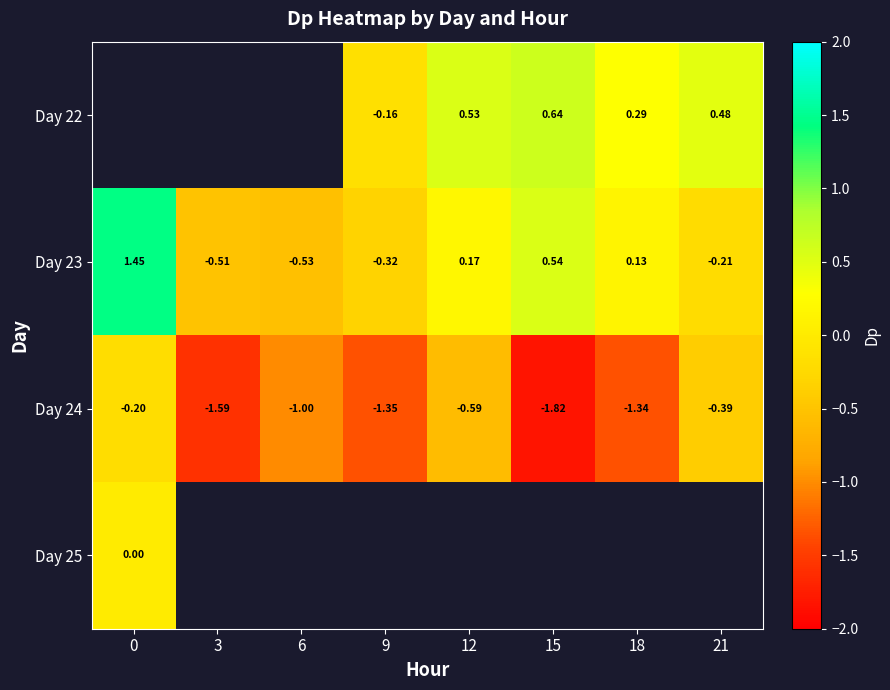

List the series in order of their peak value, highest first.

Day 22, Day 23, Day 25, Day 24